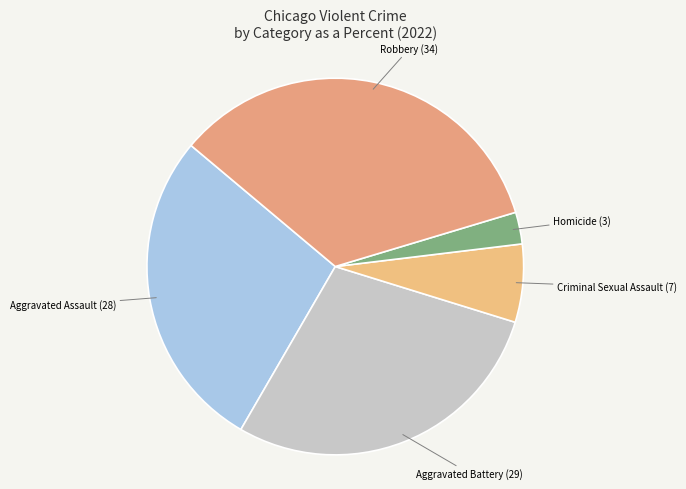

Count the number of slices in the pie.

5